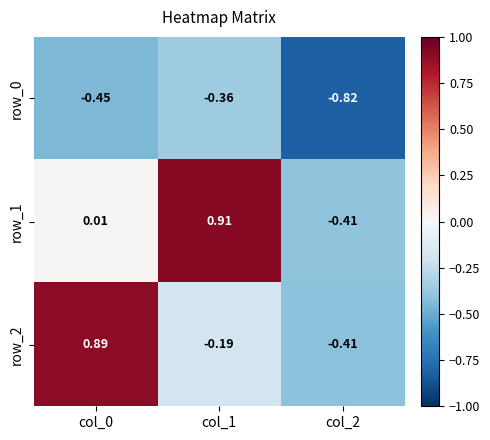

How many values in the row_2 series are below 0?

2